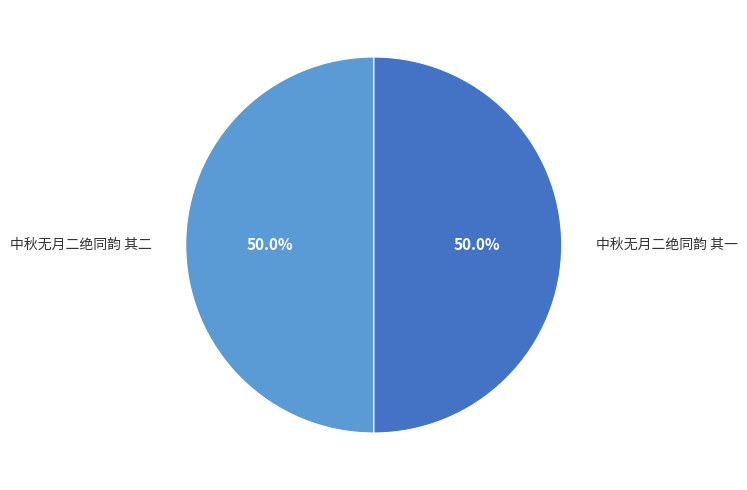

To the nearest percent, what is the combined percentage of 中秋无月二绝同韵 其一 and 中秋无月二绝同韵 其二?

100%